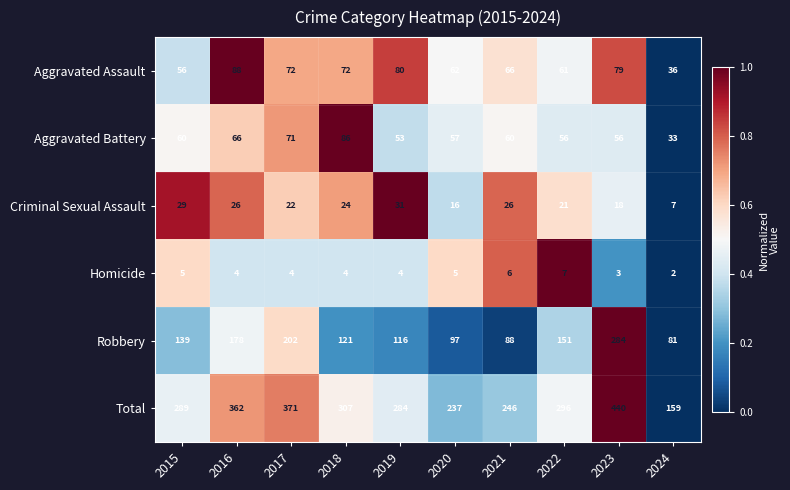

The Robbery series shows 270 at 2017. True or false?

False